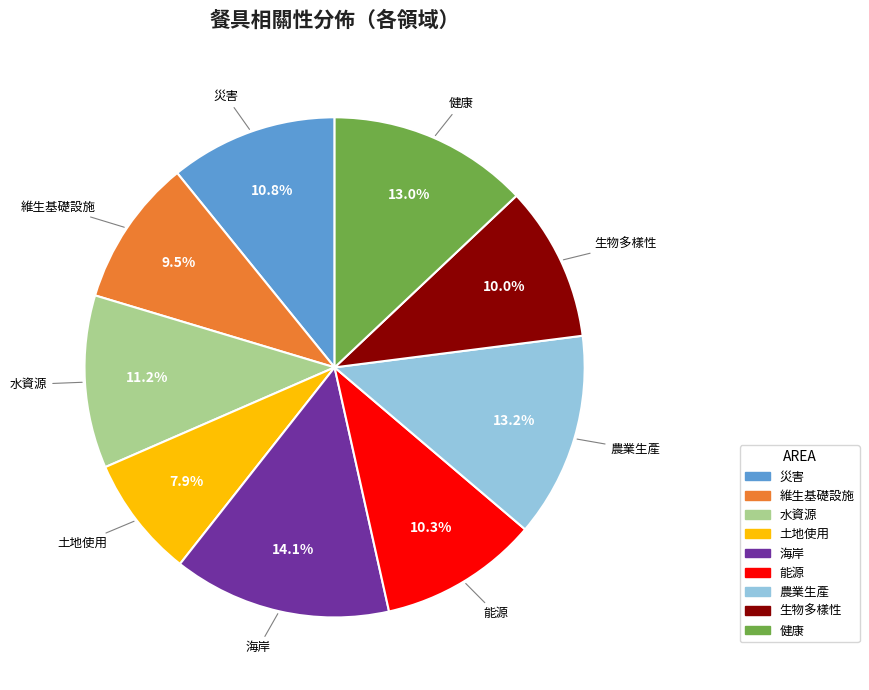

What percentage is the 海岸 slice, to the nearest percent?

14%